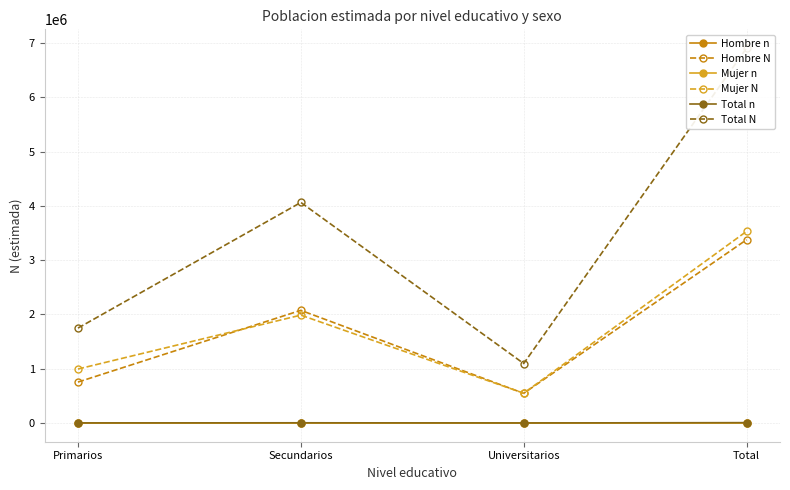

Reading right to left, what are all the values shown in this chart?

Hombre n: 3215	501	1952	762
Hombre N: 3377618	546886	2076385	754347
Mujer n: 3326	526	1908	892
Mujer N: 3532100	549140	1988300	994660
Total n: 6541	1027	3860	1654
Total N: 6909718	1096027	4064685	1749007